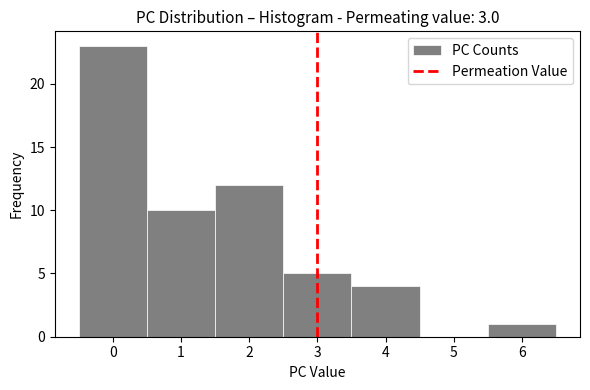

Reading left to right, list every bar in this chart as the range it spans on the x-axis followed by its height. The values are not printed on the chart, so give them approximately, as read against the axis.

-0.5 to 0.5: 23
0.5 to 1.5: 10
1.5 to 2.5: 12
2.5 to 3.5: 5
3.5 to 4.5: 4
4.5 to 5.5: 0
5.5 to 6.5: 1